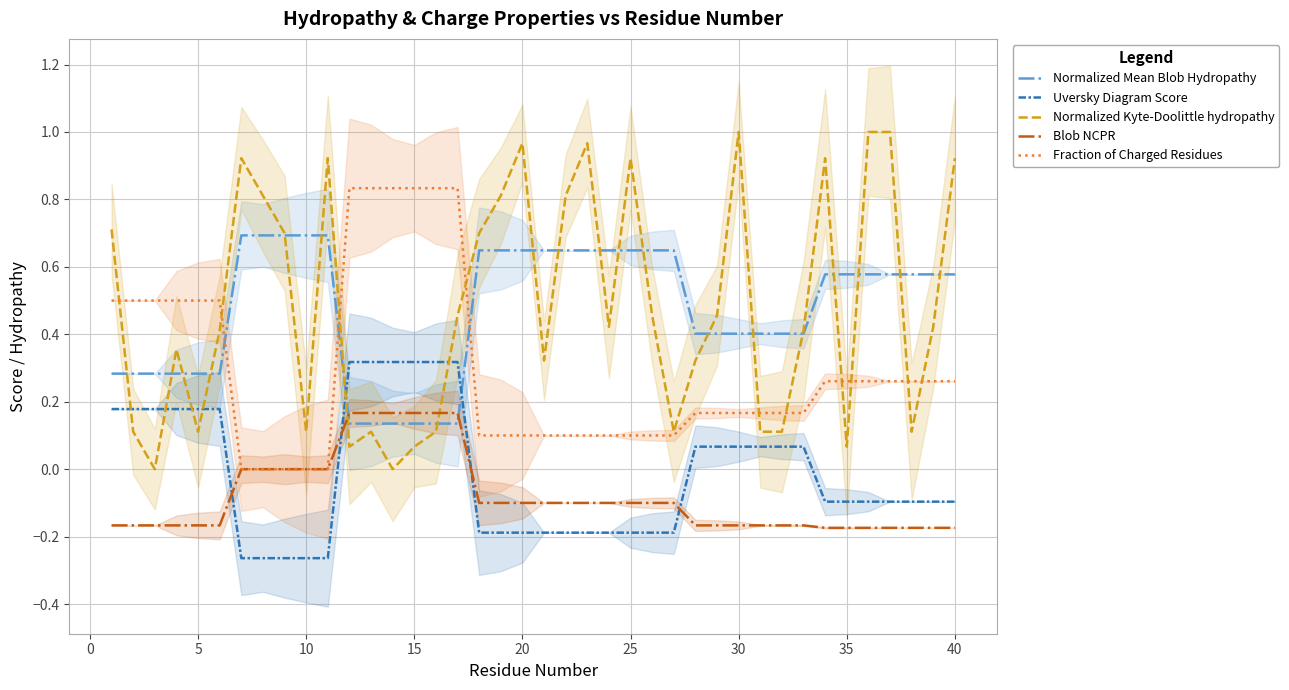

How many Normalized Mean Blob Hydropathy values are between 0 and 1?

40